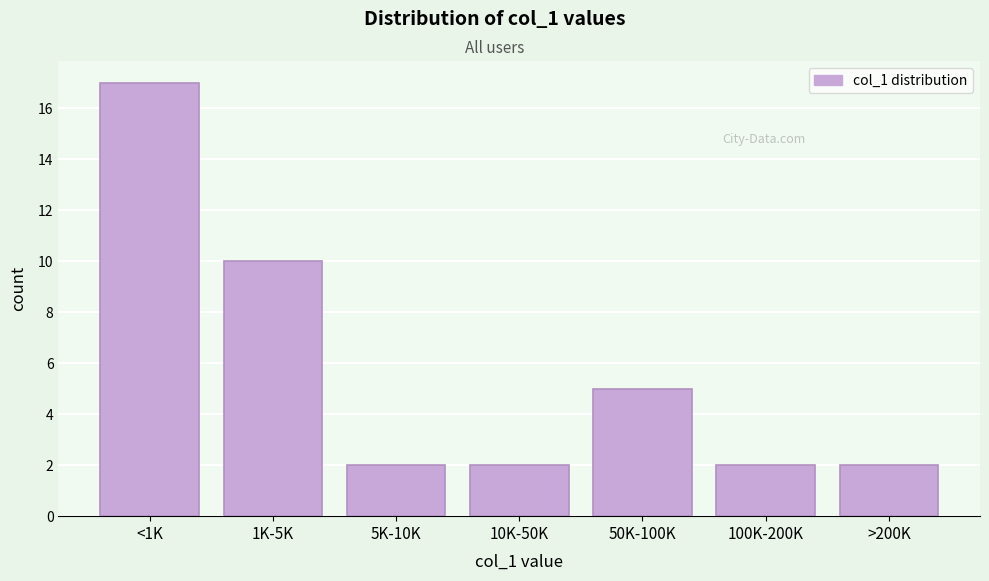

Reading left to right, list all the values displayed in this chart.

<1K=17	1K-5K=10	5K-10K=2	10K-50K=2	50K-100K=5	100K-200K=2	>200K=2